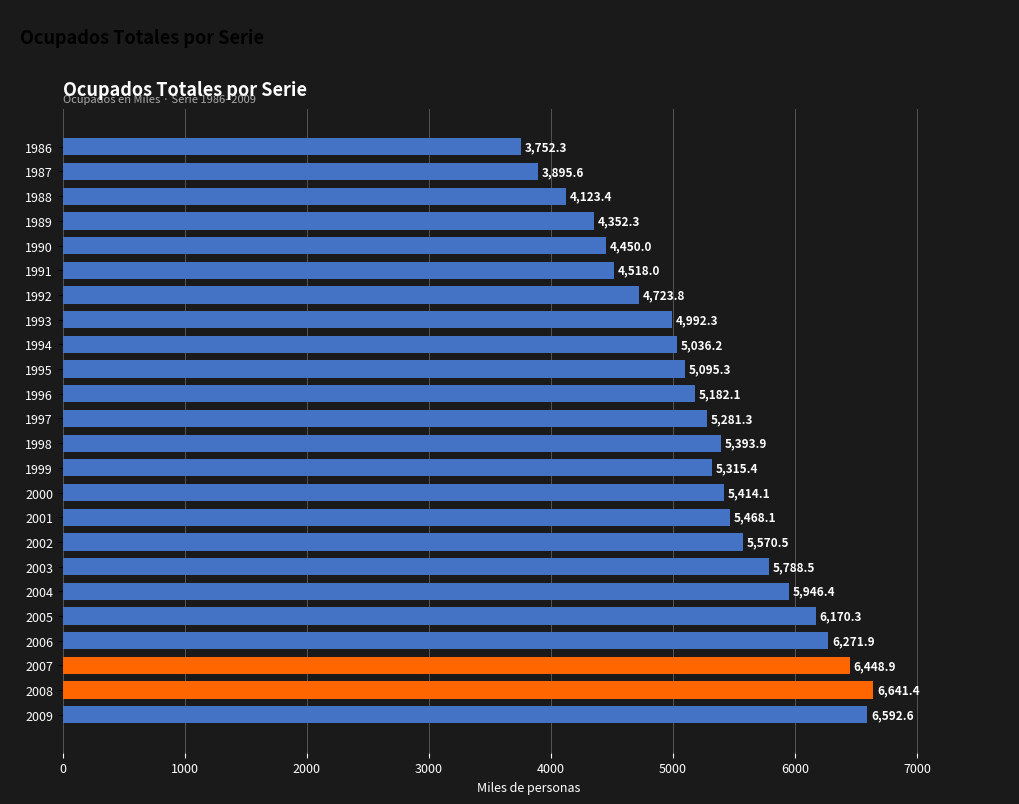

Are the bars grouped side by side (vs. stacked)?

No